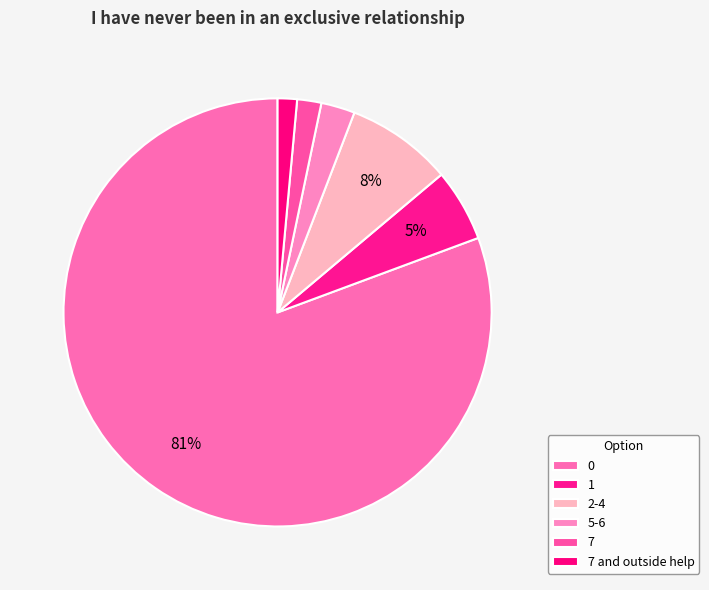

How many segments does this pie chart have?

6